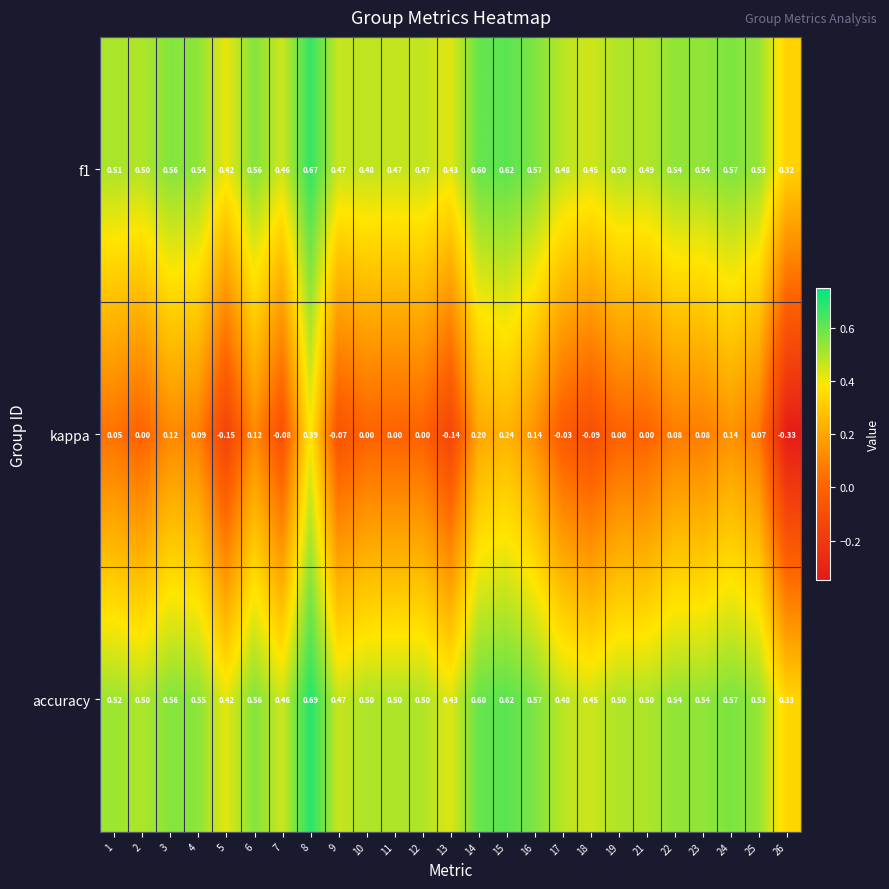

Between 5 and 11, which series saw the biggest shift?

kappa